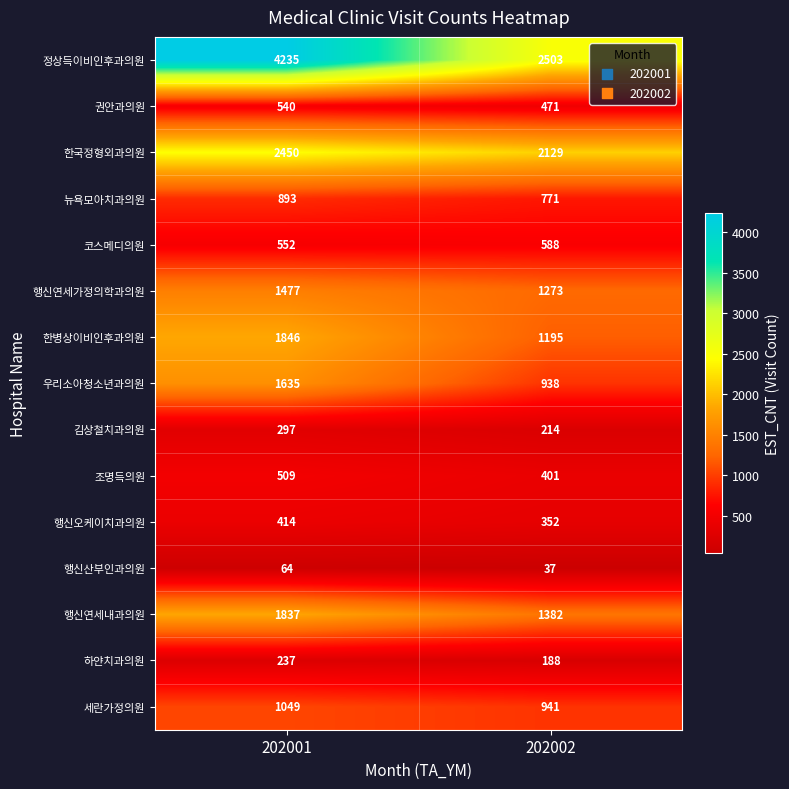

The value of 행신연세내과의원 at 202002 is 726. True or false?

False